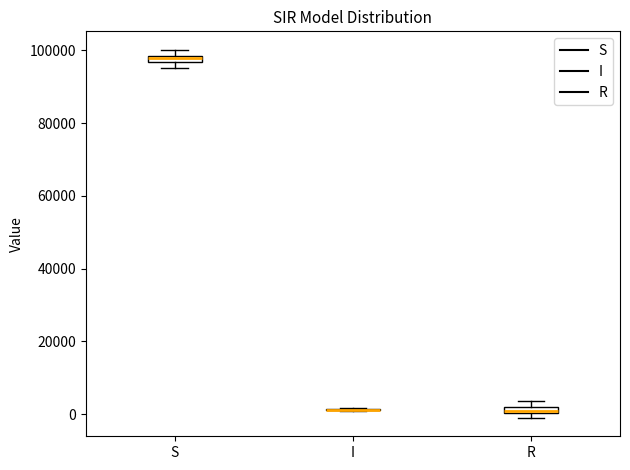

Where is the upper edge of the box for S on the y-axis? The values are not printed on the chart, so give them approximately, as read against the axis.

98000